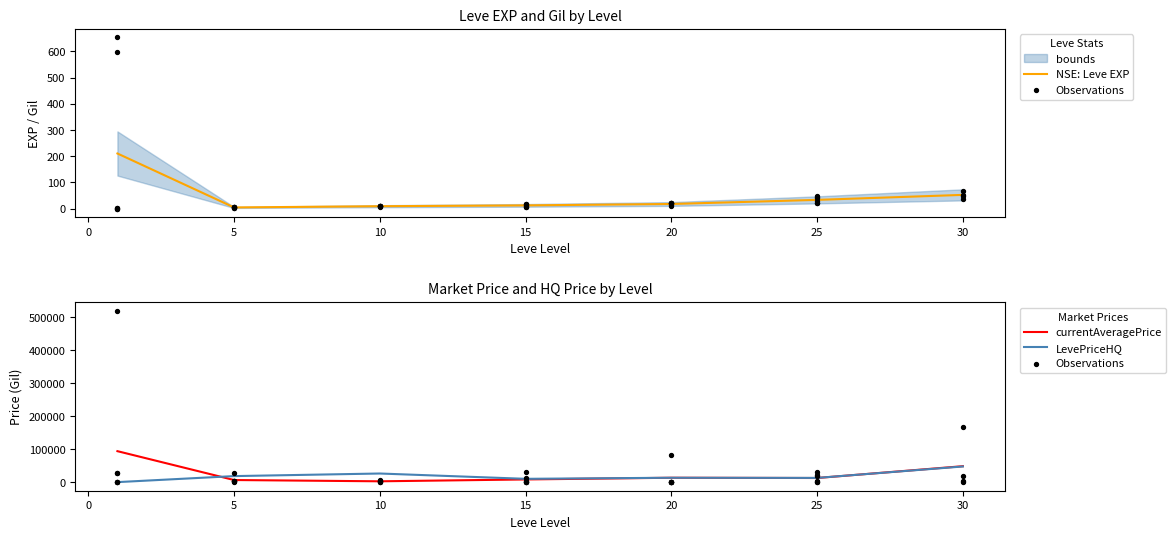

At how many categories does at least one series exceed 206796?

1